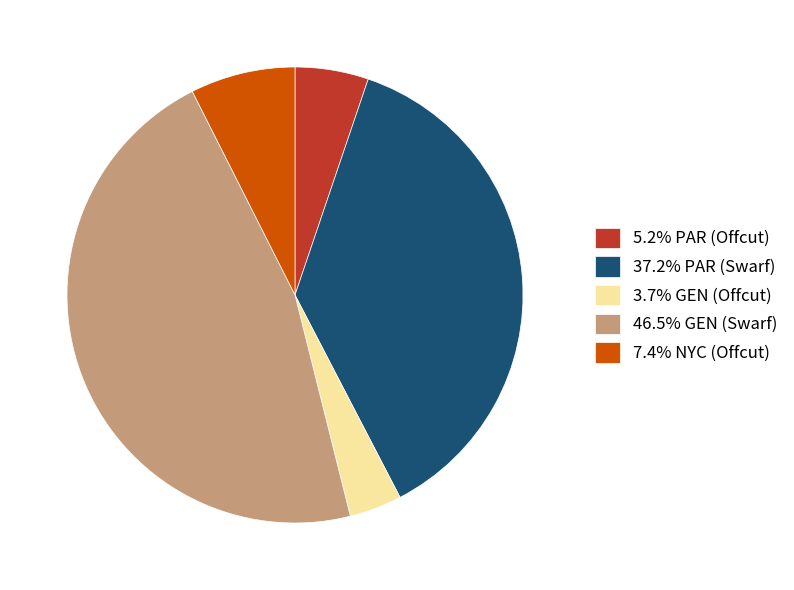

What is the ratio of the value at 46.5% GEN (Swarf) to the value at 3.7% GEN (Offcut)?

12.5